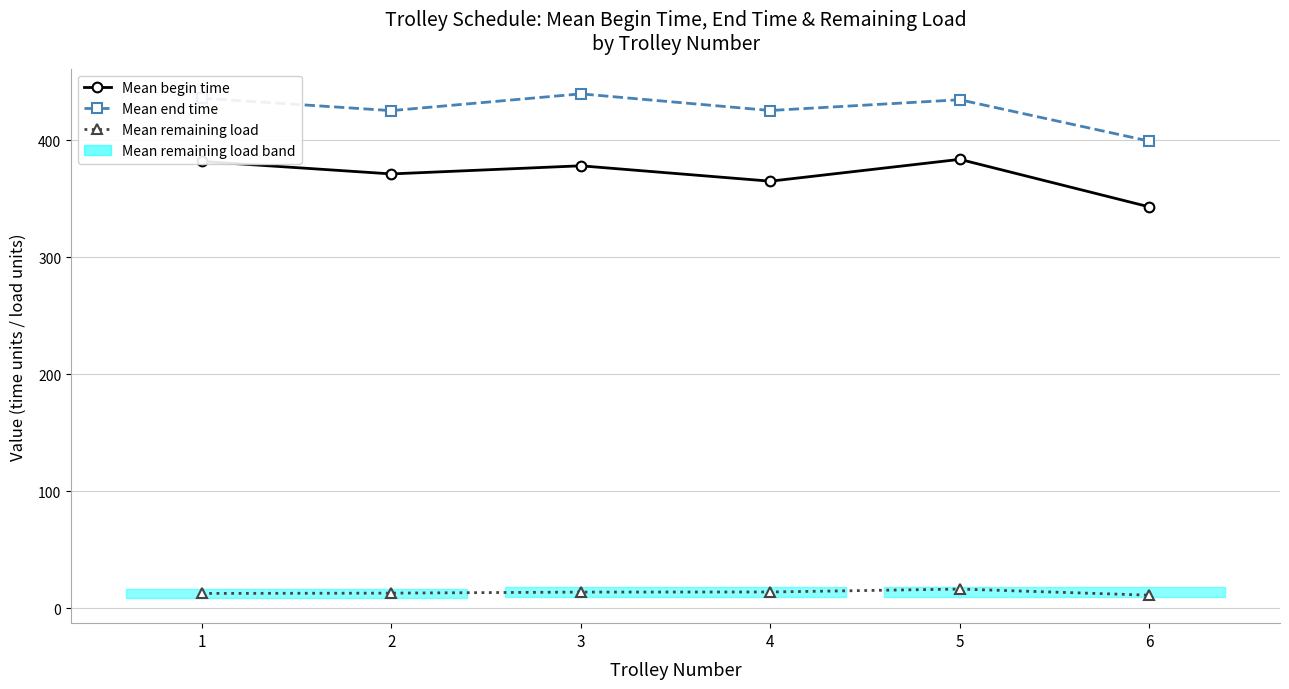

What is the difference between the Mean end time values at 1 and 5?

1.3